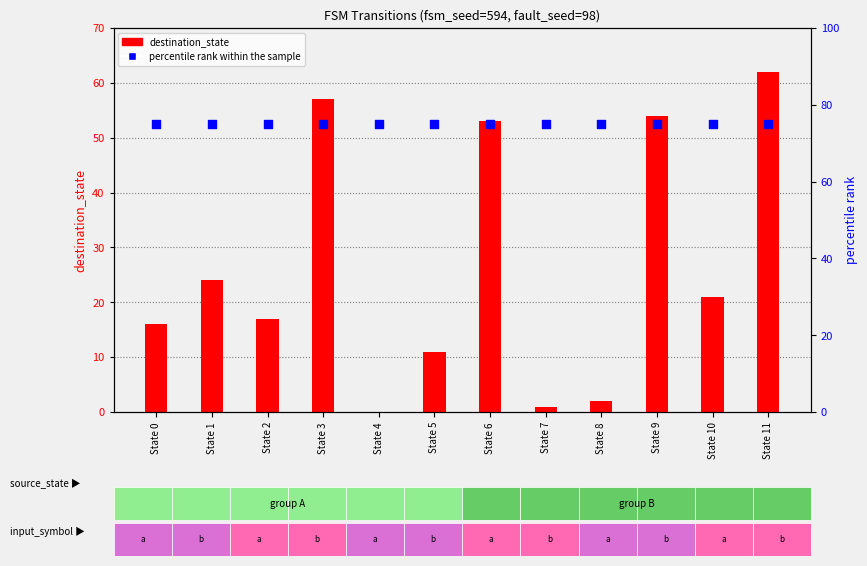

What are all the series names shown in the legend?

destination_state, percentile rank within the sample